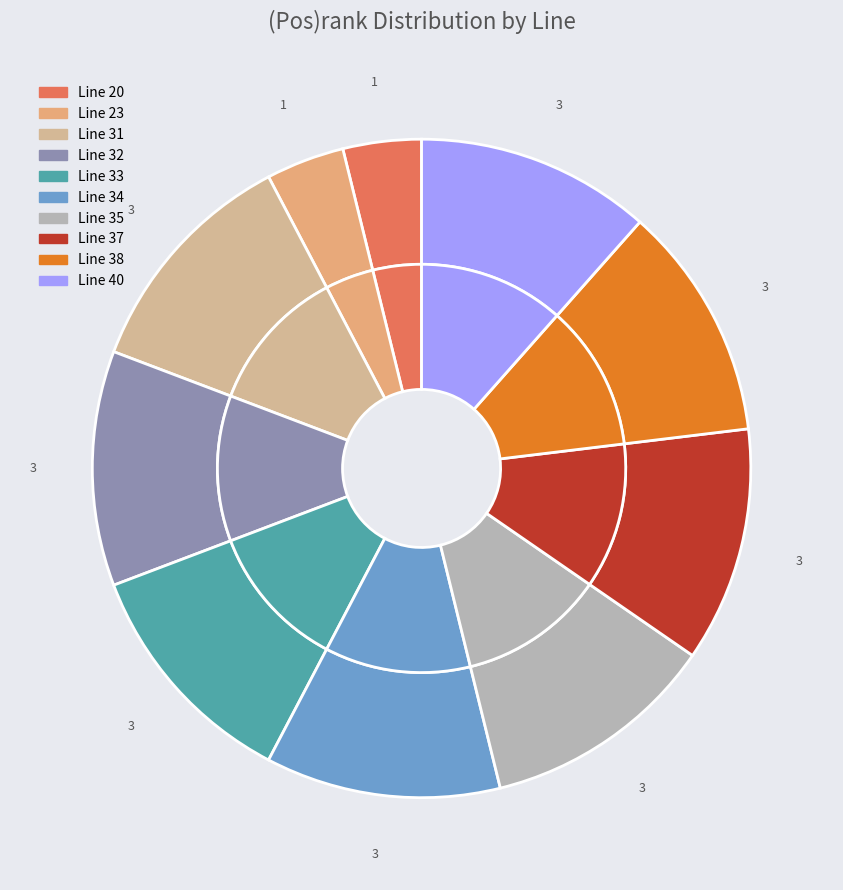

Combined, what portion of the pie is 34 and 37?

23.1%